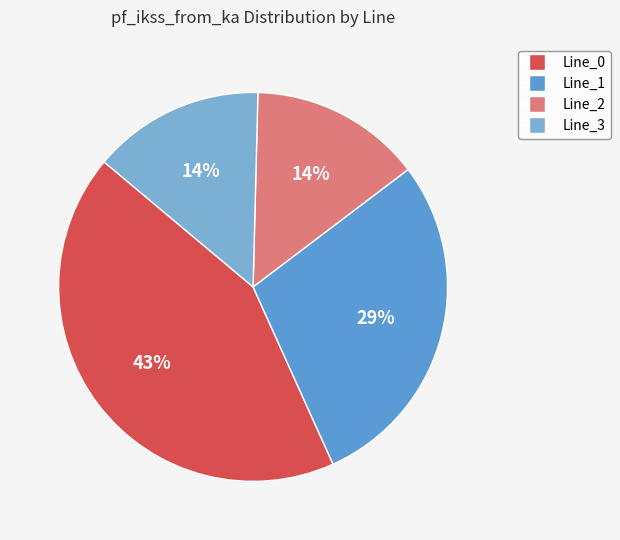

The Line_3 slice represents 14% of the pie. True or false?

True